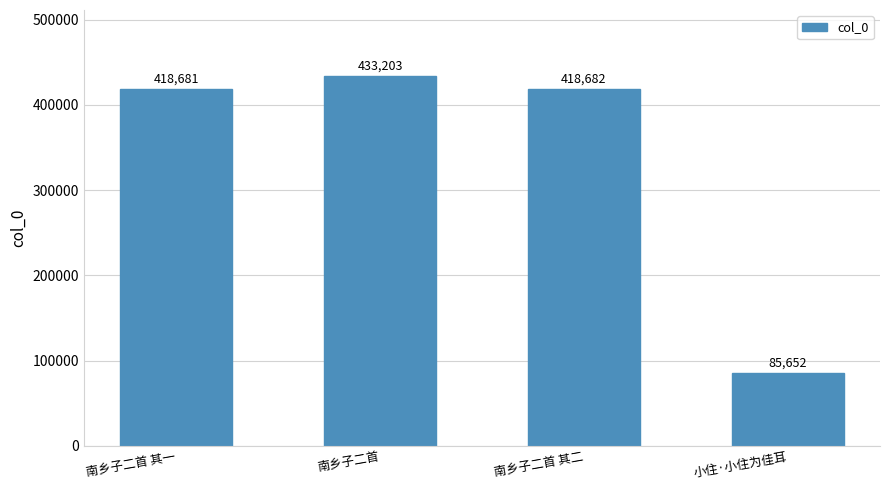

Reading left to right, extract all data points from this chart.

南乡子二首 其一=418681	南乡子二首=433203	南乡子二首 其二=418682	小住·小住为佳耳=85652